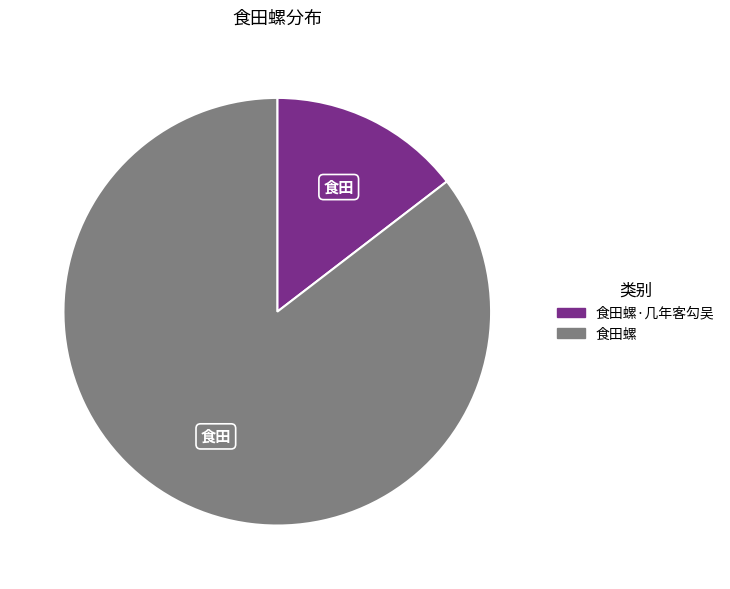

Does 食田螺 represent more than half of the total?

Yes